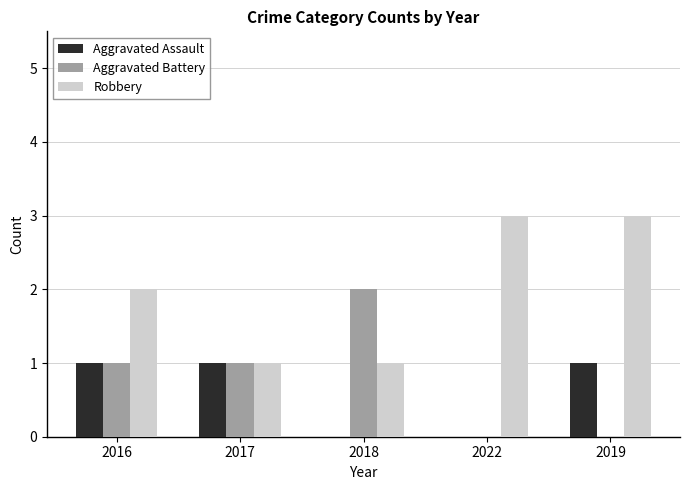

What is the sum of all Aggravated Battery values?

4